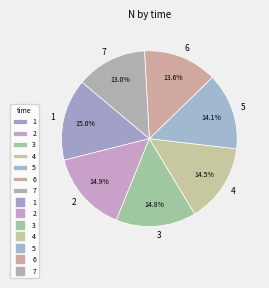

To the nearest percent, what is the difference between the largest and smallest slice percentages?

2%